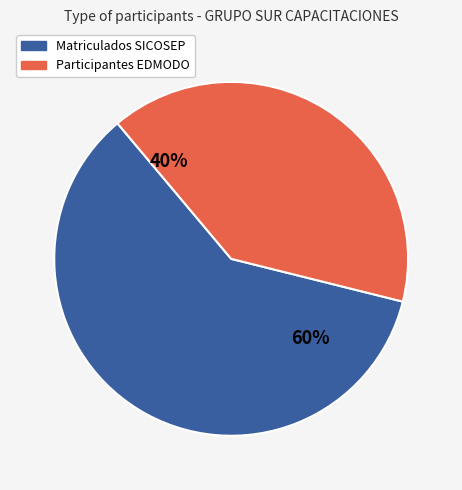

Which has a higher value, Participantes EDMODO or Matriculados SICOSEP?

Matriculados SICOSEP